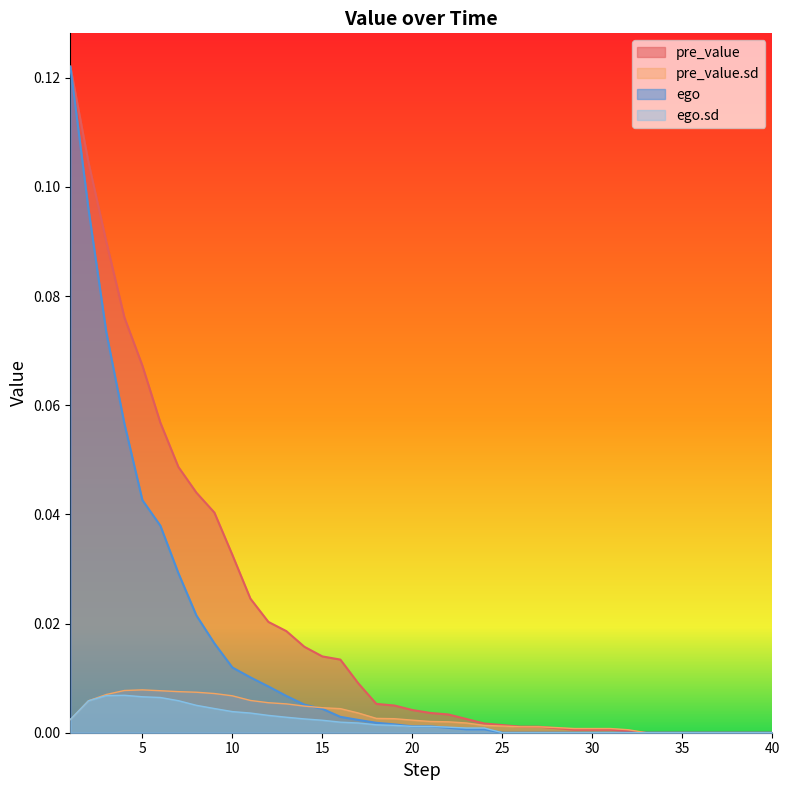

At which category is the sum across all series the highest?

1